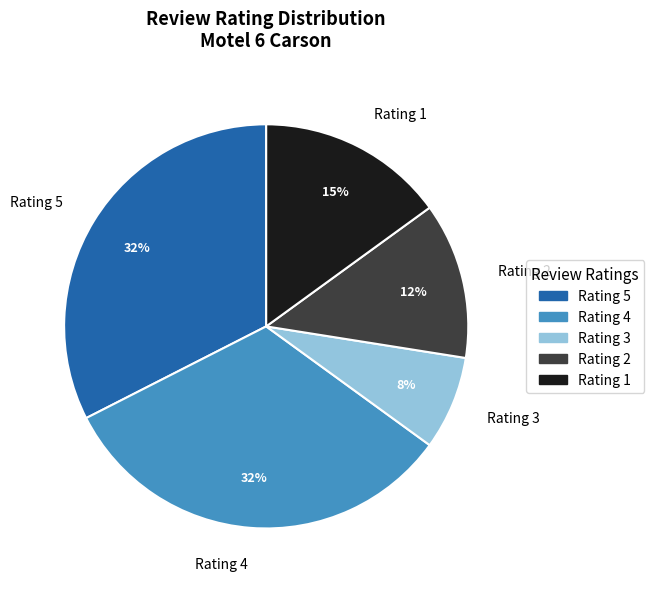

Is there a majority slice in this chart?

No